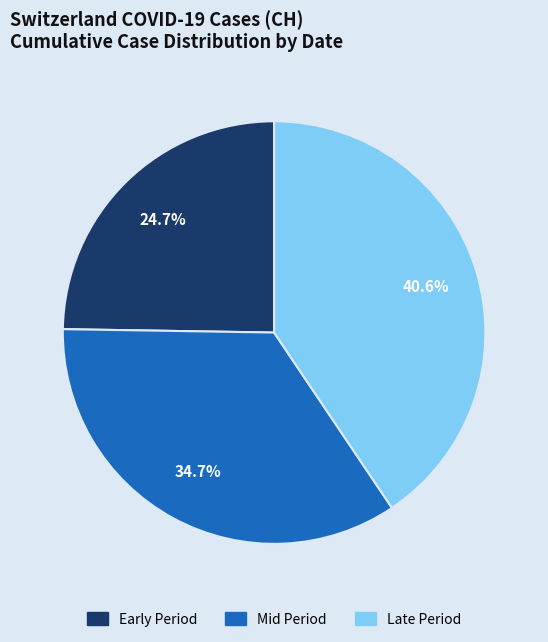

How many slices are in this pie chart?

3